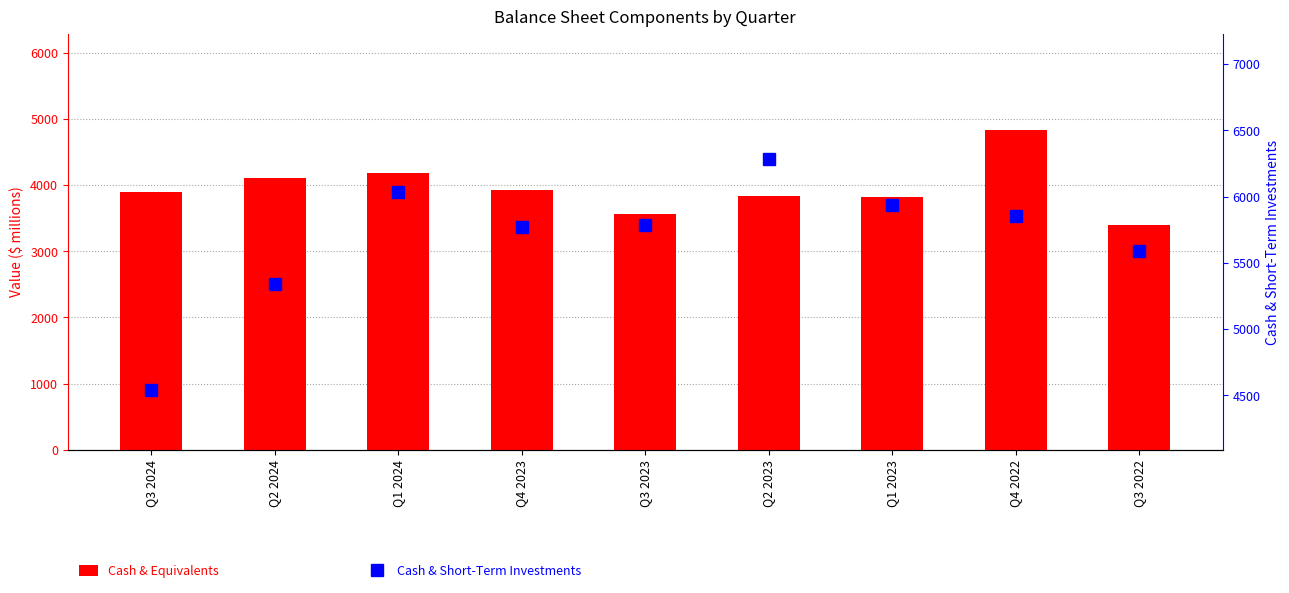

What is the smallest value displayed?

3398